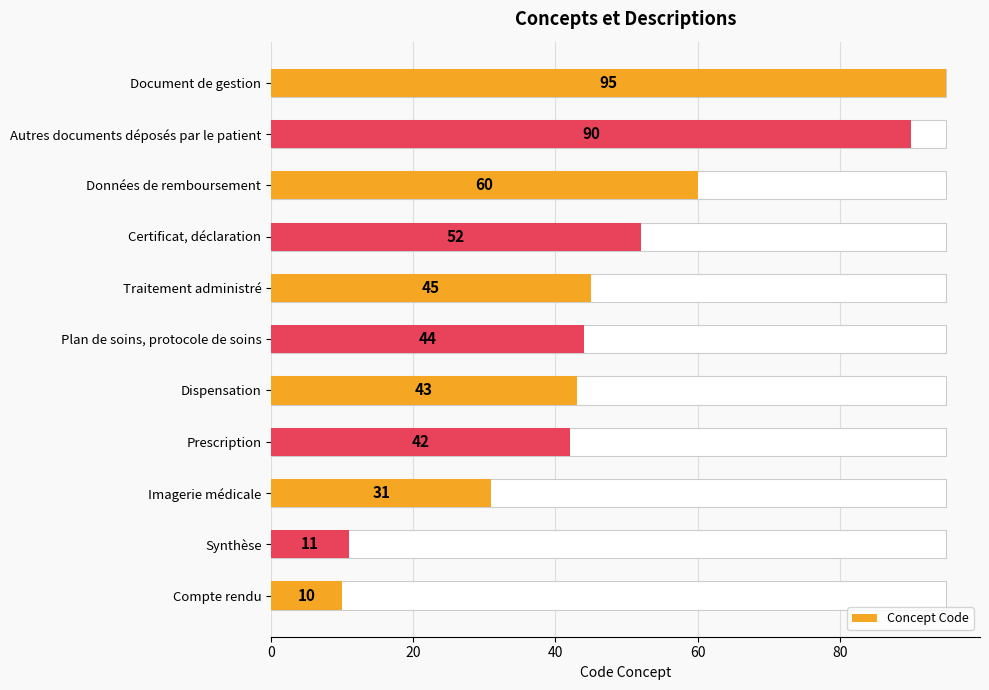

What is the maximum value shown in the chart?

95